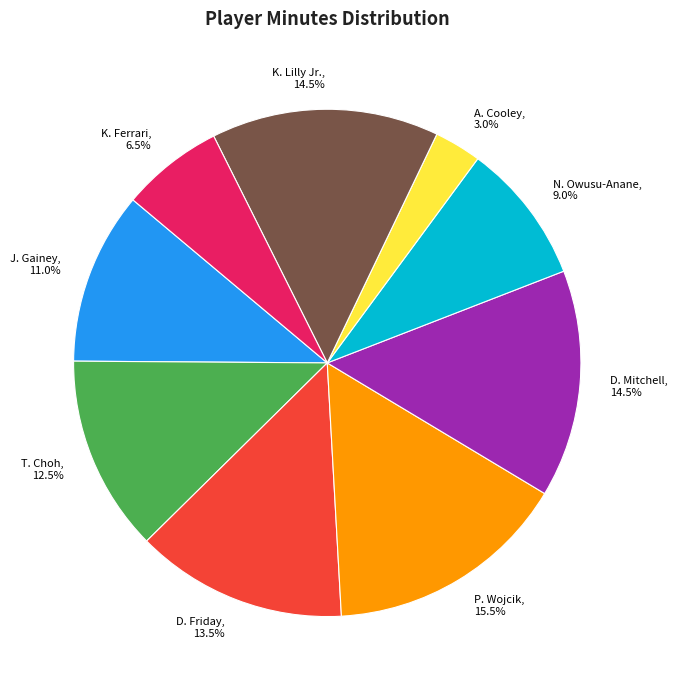

Which has a higher value, D. Friday, 13.5% or P. Wojcik, 15.5%?

P. Wojcik, 15.5%